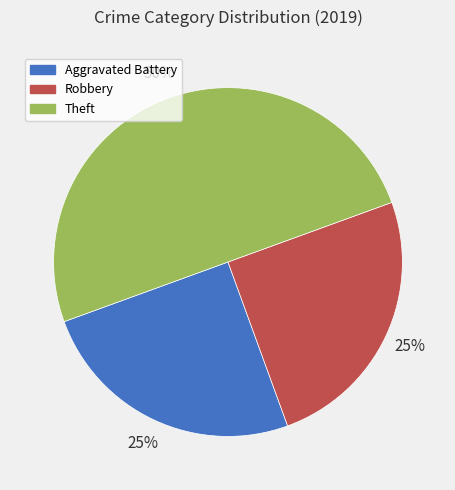

Which category has the biggest portion of the pie?

Theft